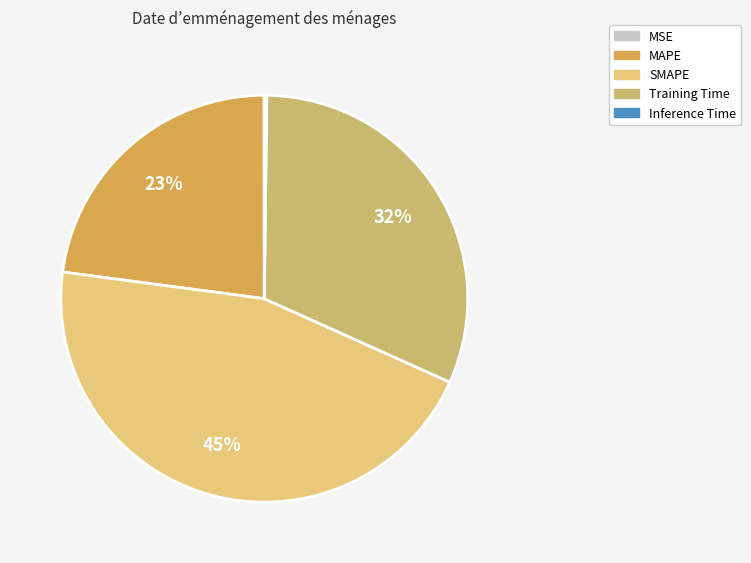

To the nearest percent, what is the average slice percentage?

20%